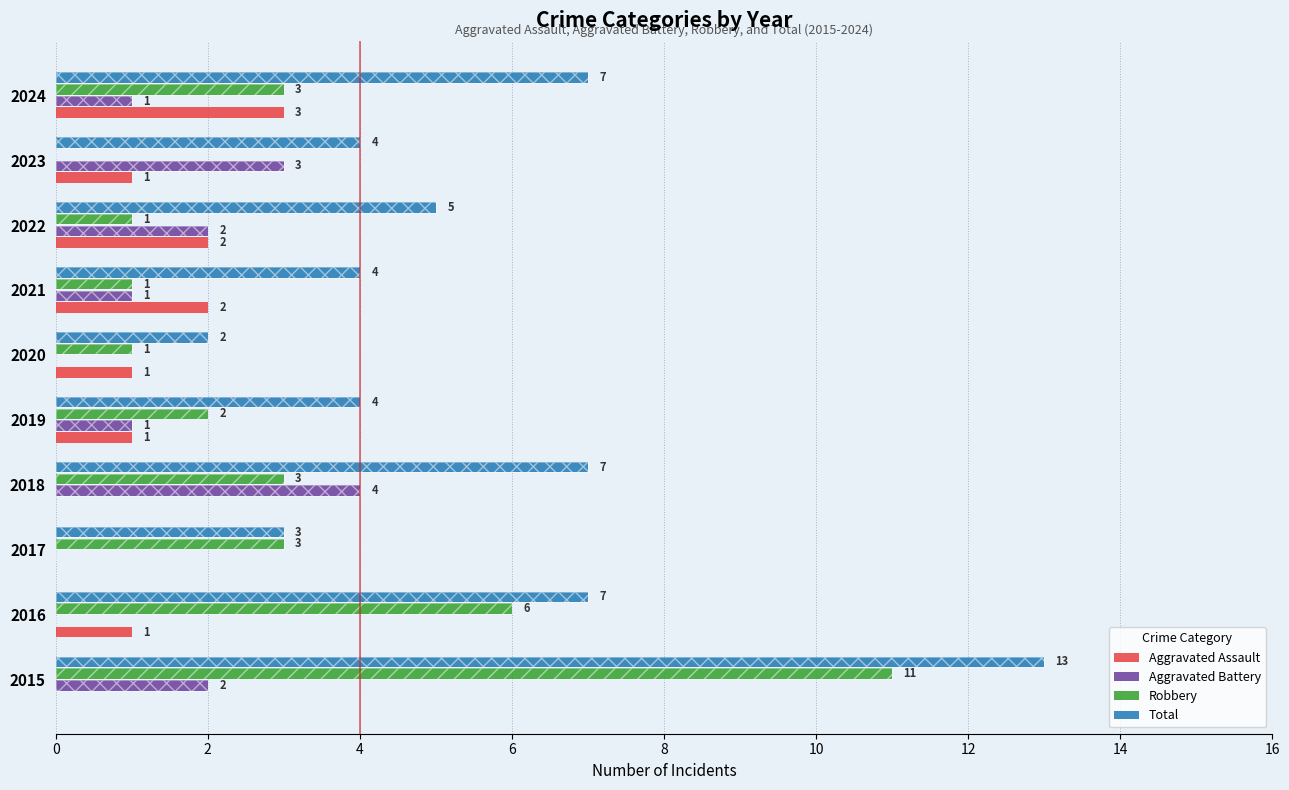

What is the difference between the maximum and minimum values in the Aggravated Battery series?

4